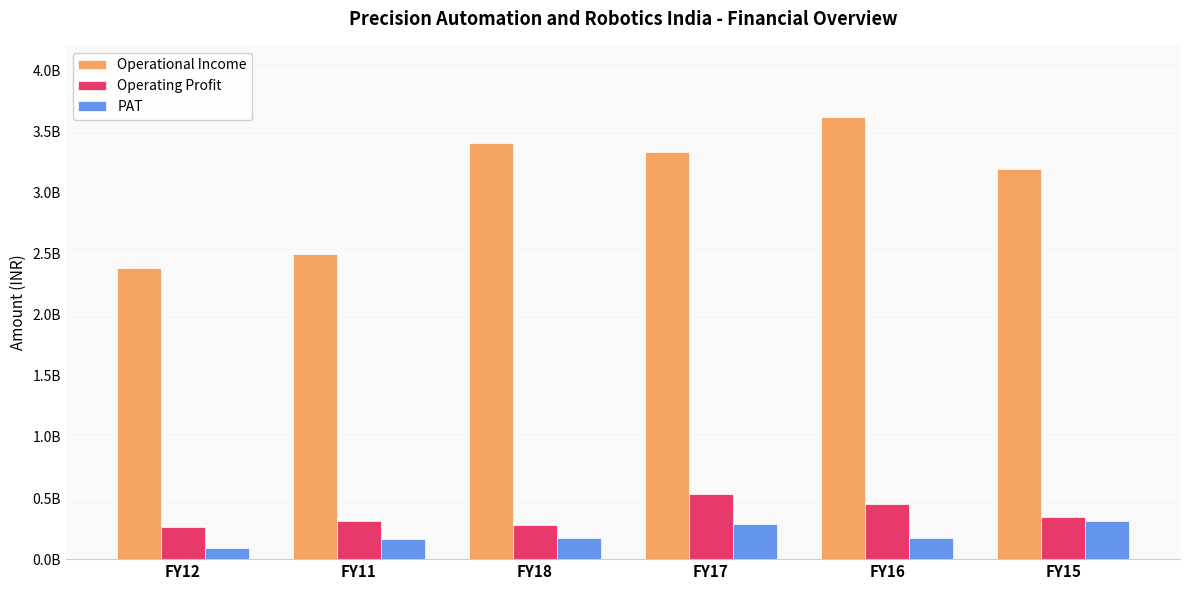

What are all the series names shown in the legend?

Operational Income, Operating Profit, PAT